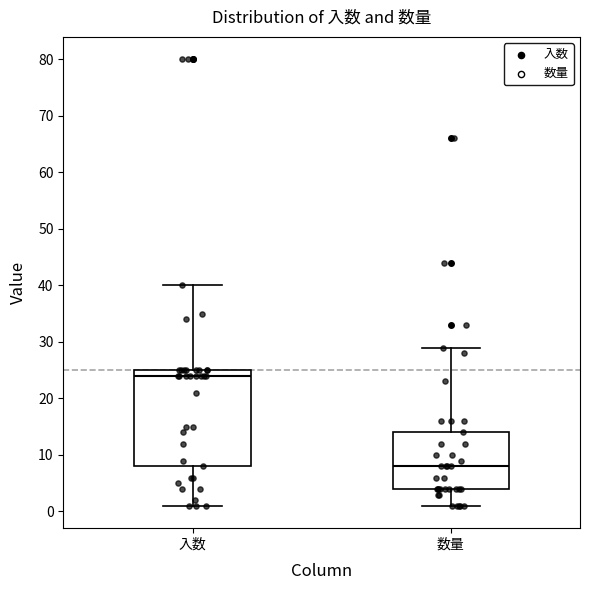

Where does the median line of the box for 入数 sit on the y-axis? The values are not printed on the chart, so give them approximately, as read against the axis.

24